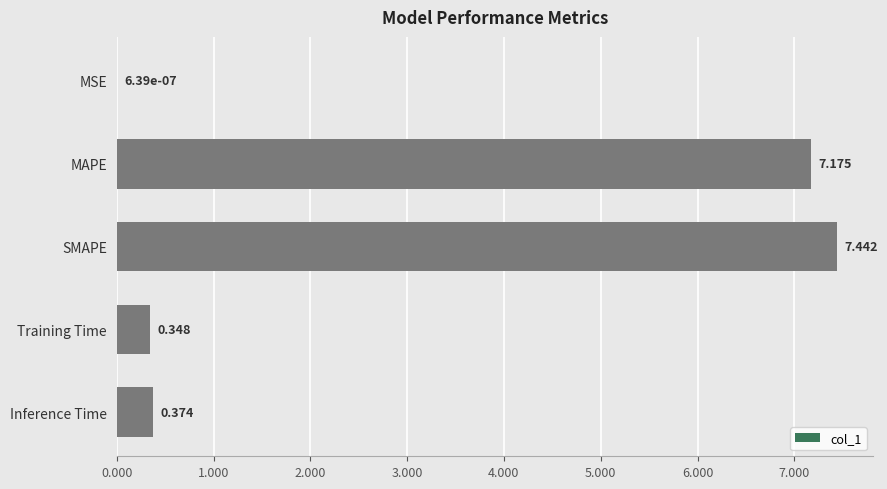

Where is the data nearest to the value 3?

Inference Time